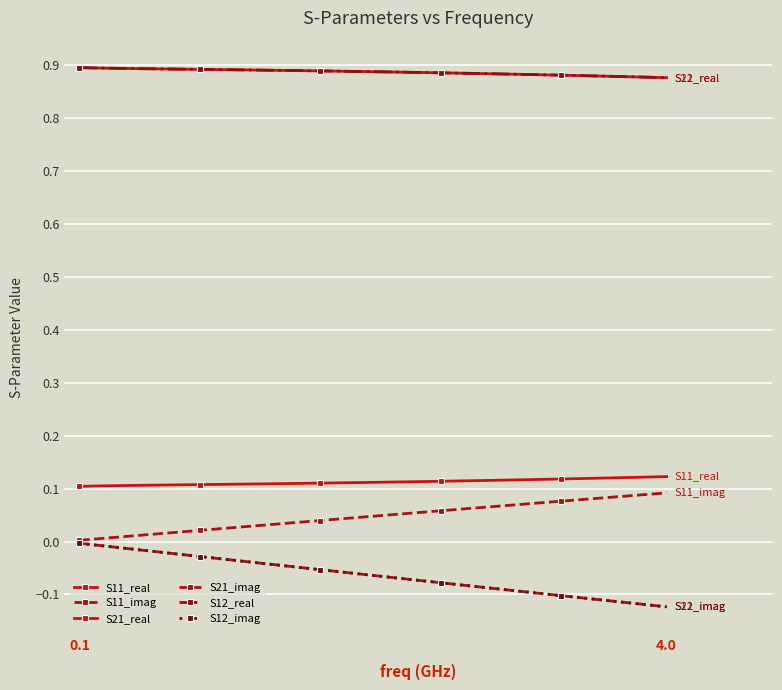

Does the chart have visible grid lines?

Yes